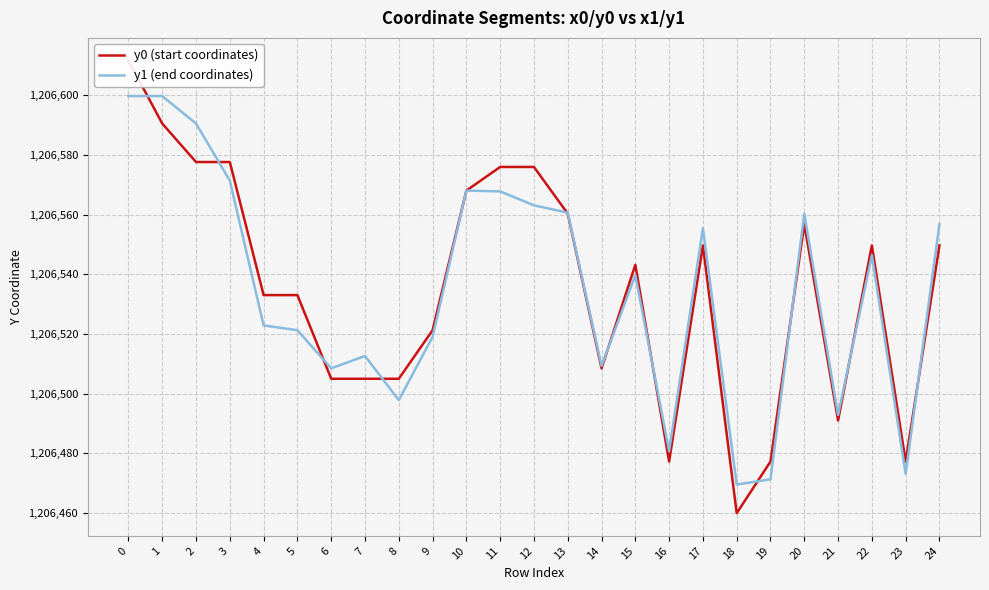

How many values in the y1 (end coordinates) series are below 1206539?

12